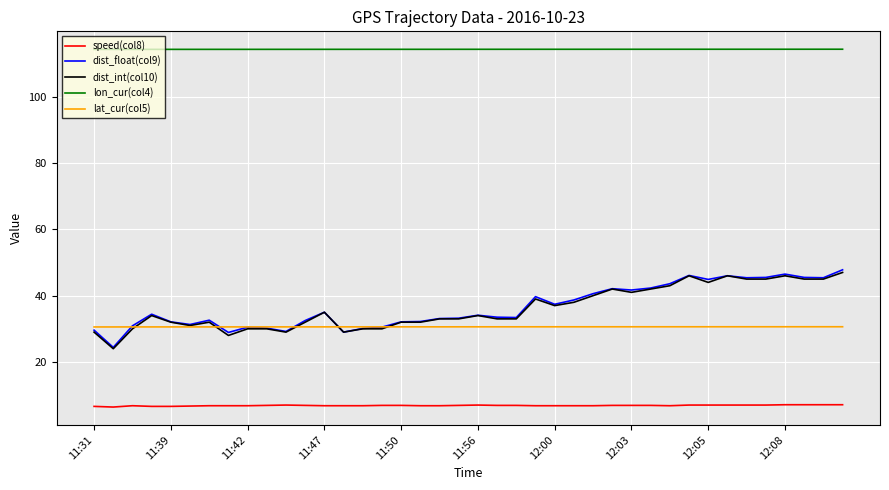

Which series has the largest total across all categories?

lon_cur(col4)